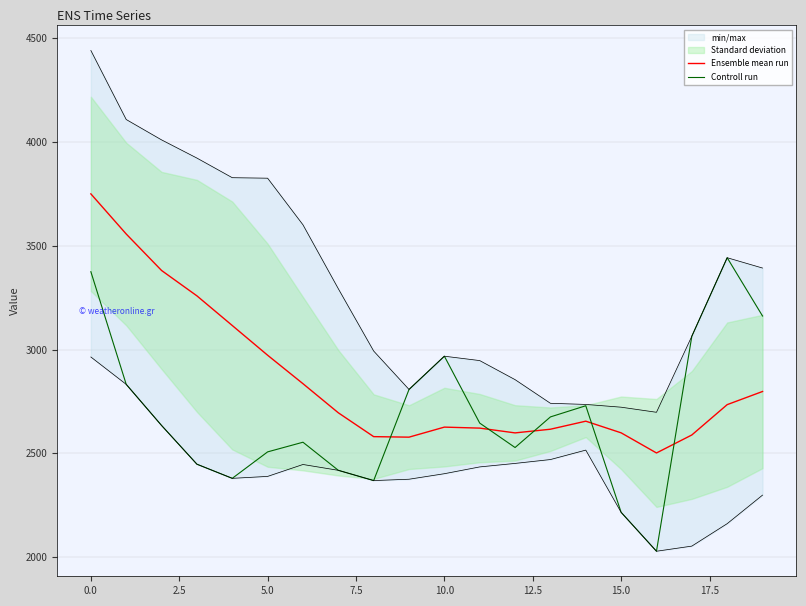

Reading right to left, list all the values displayed in this chart.

Ensemble mean run: 2797.8	2734.4	2588.2	2501.5	2598.5	2654.7	2615.9	2598.2	2621.2	2626.1	2577.6	2580.1	2695.1	2835.3	2972.5	3115.7	3258.6	3380.9	3556.7	3750.1
Controll run: 3161.5	3442.5	3064.1	2027.8	2215.4	2729.0	2675.2	2527.7	2645.4	2967.8	2807.5	2368.4	2417.8	2553.2	2506.7	2379.2	2447.3	2634.0	2832.1	3375.0